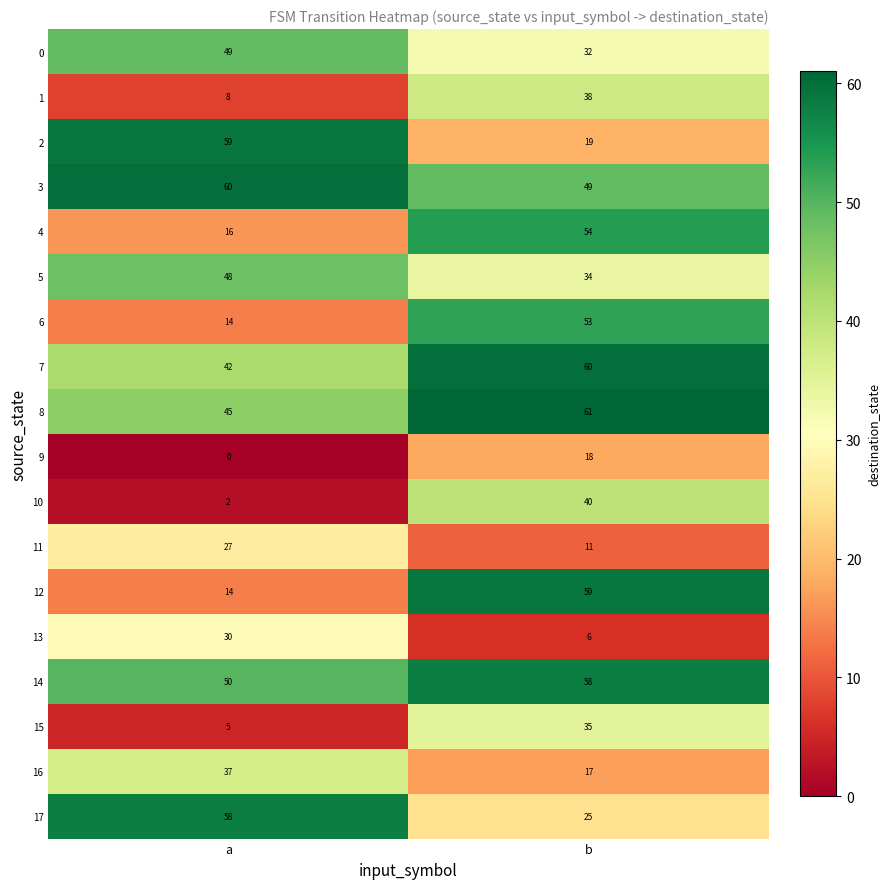

What is the maximum value for 13?

30